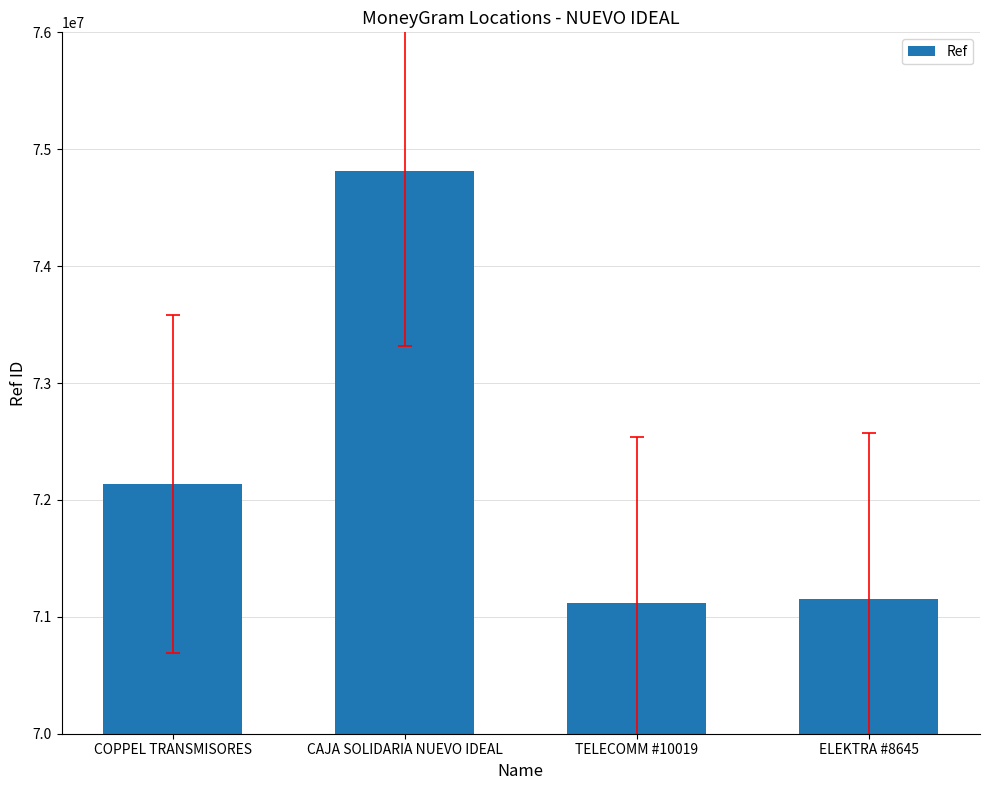

Approximately how many times larger is the value at CAJA SOLIDARIA NUEVO IDEAL compared to ELEKTRA #8645?

1.1